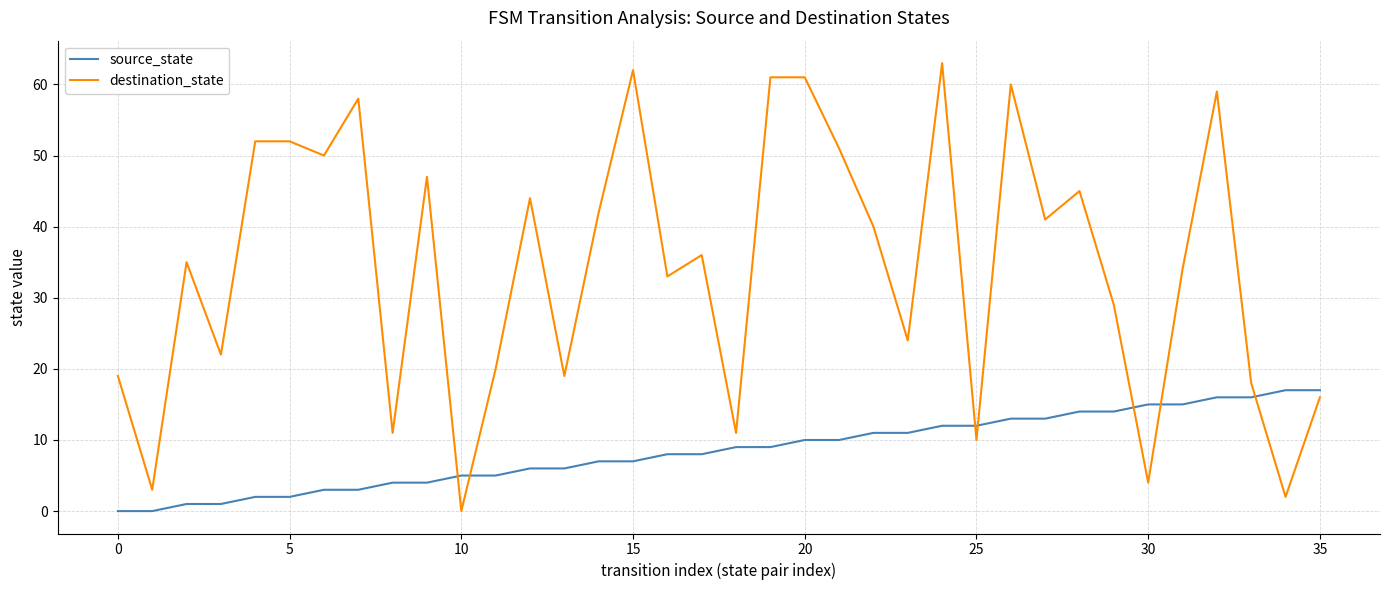

Which series has the widest spread of values?

destination_state